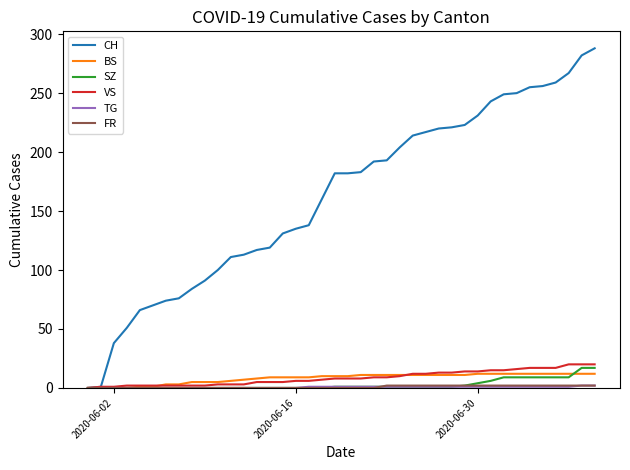

What is the maximum value for SZ?

17